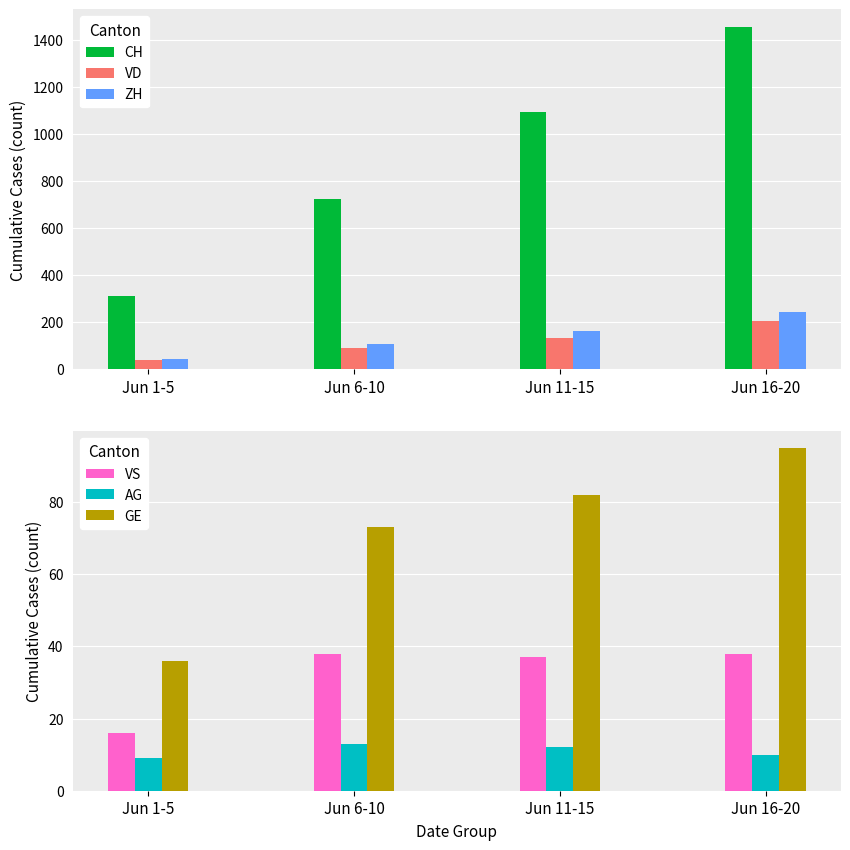

At how many categories does at least one series exceed 846?

2